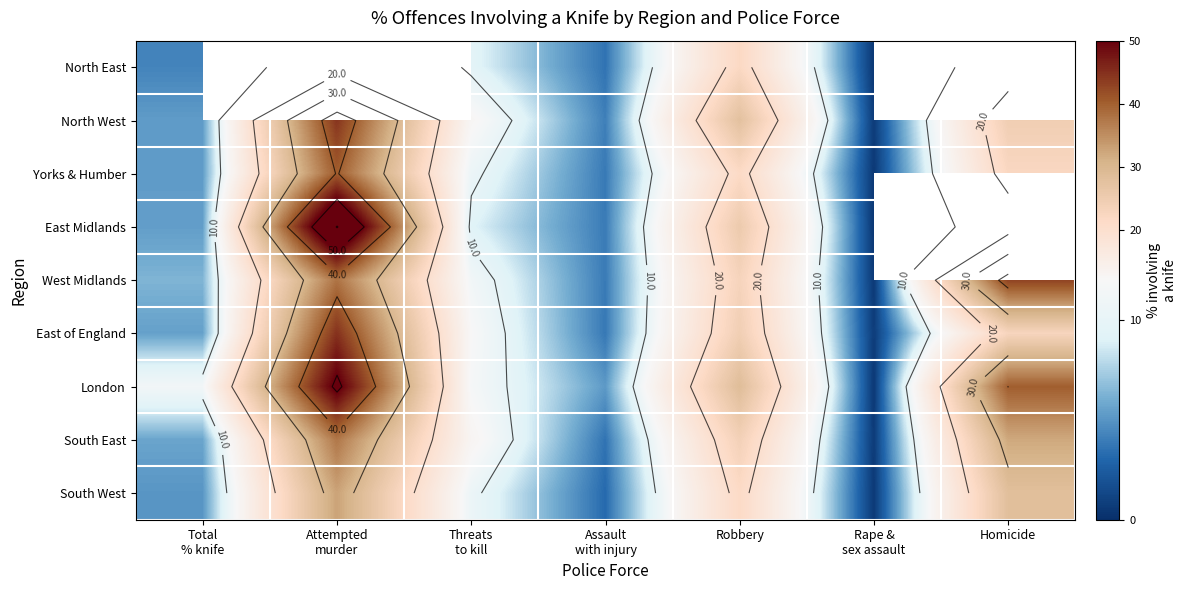

What is the sum of all North West values?

119.4